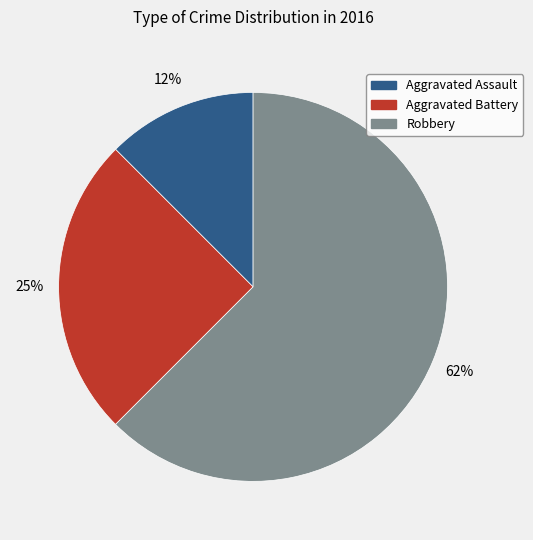

How many segments does this pie chart have?

3